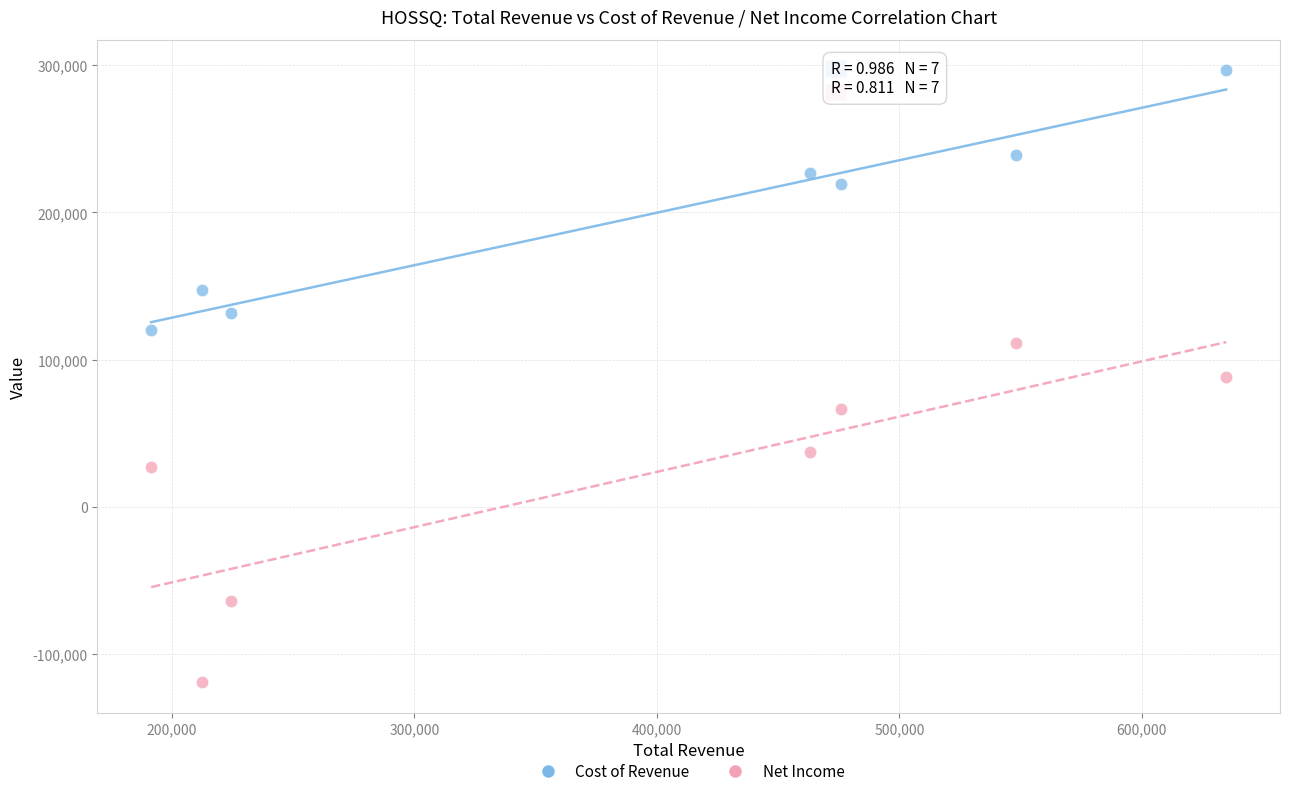

What are all the series names shown in the legend?

Cost of Revenue, Net Income